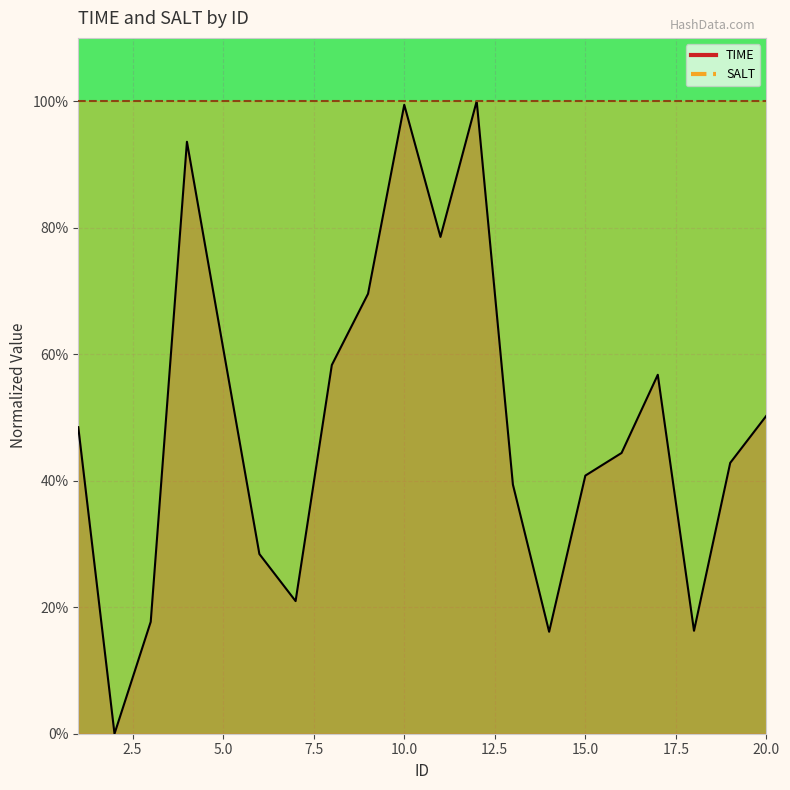

Which has a higher value, 20 or 4?

4